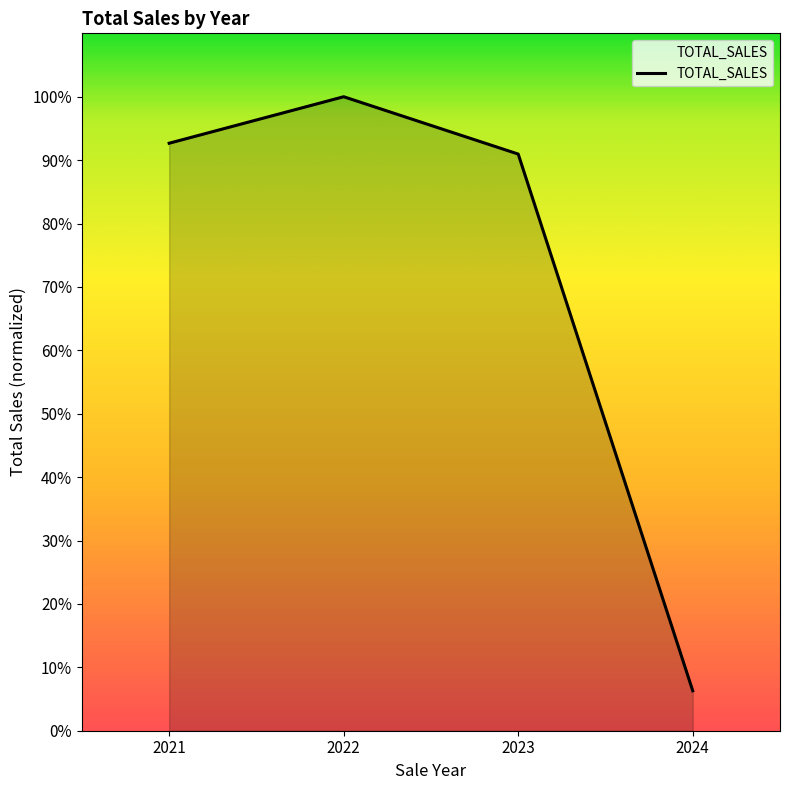

Does the chart display data point markers on the line(s)?

No